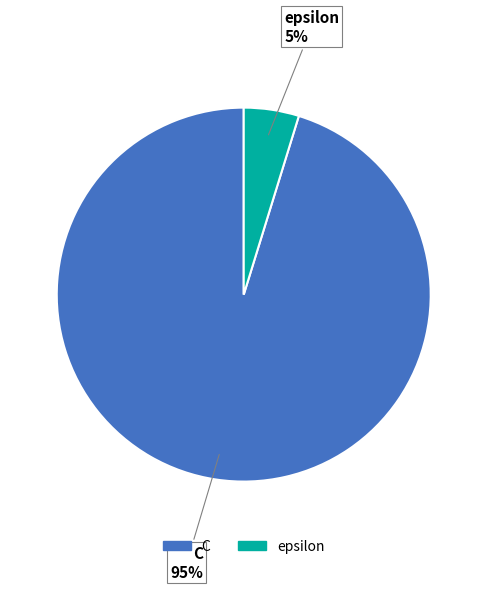

How many slices are in this pie chart?

2